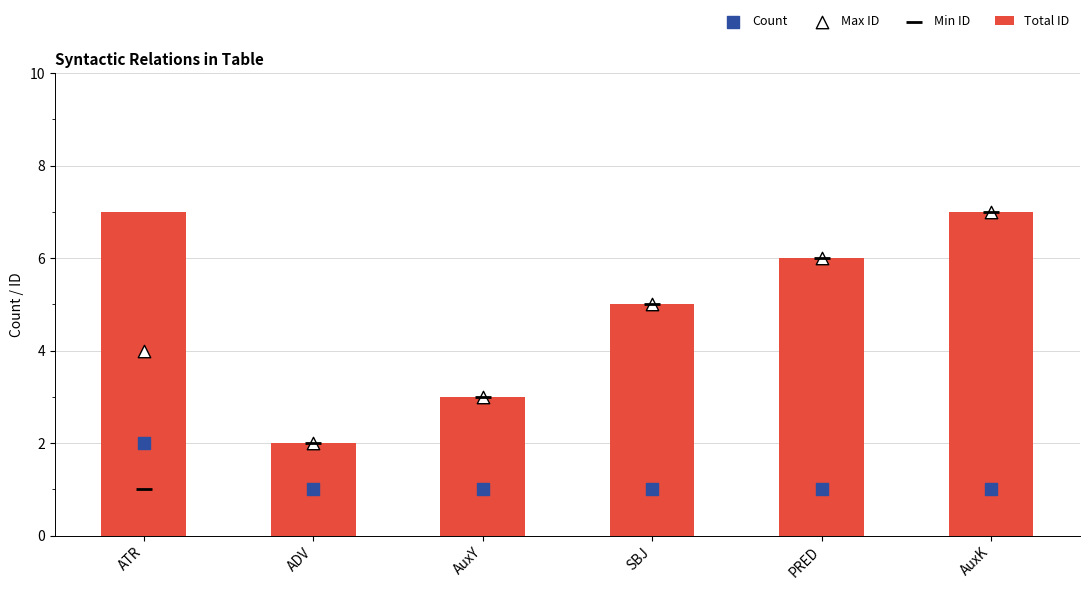

At how many categories does at least one series exceed 5?

3